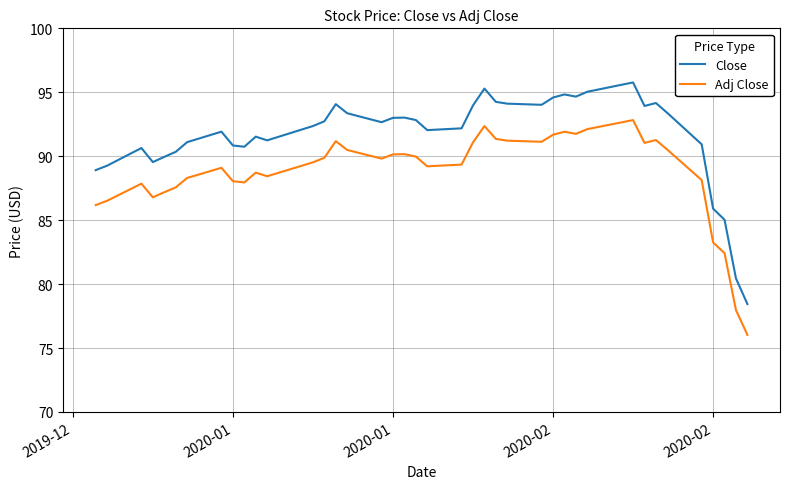

What are all the series names shown in the legend?

Close, Adj Close